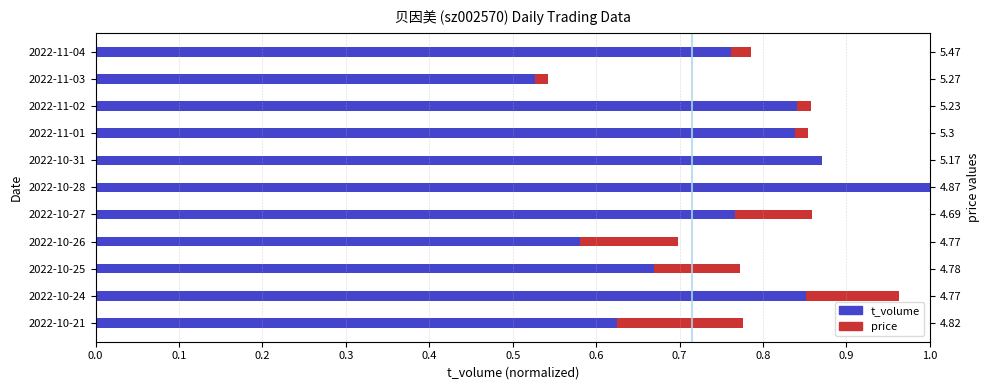

At how many categories does at least one series exceed 0?

11